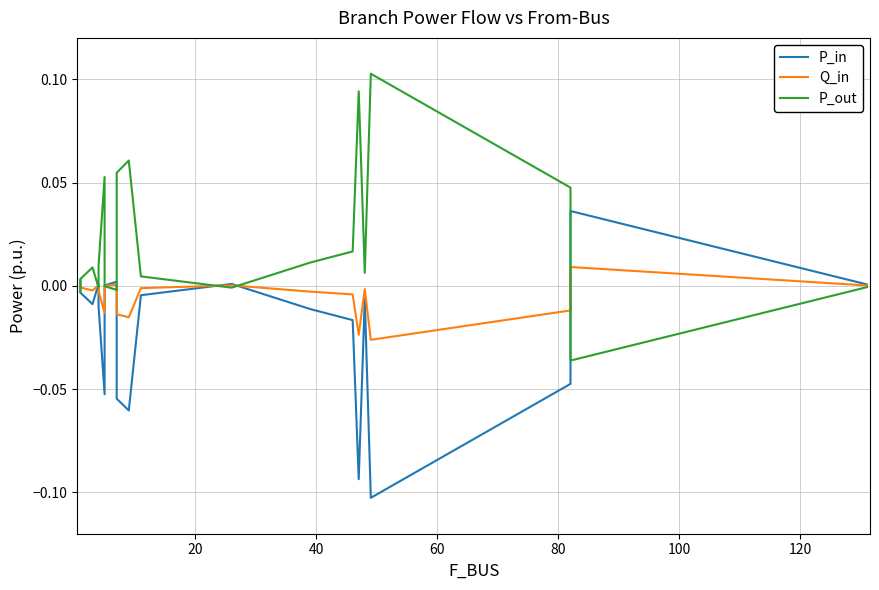

Which series has the largest total across all categories?

P_out